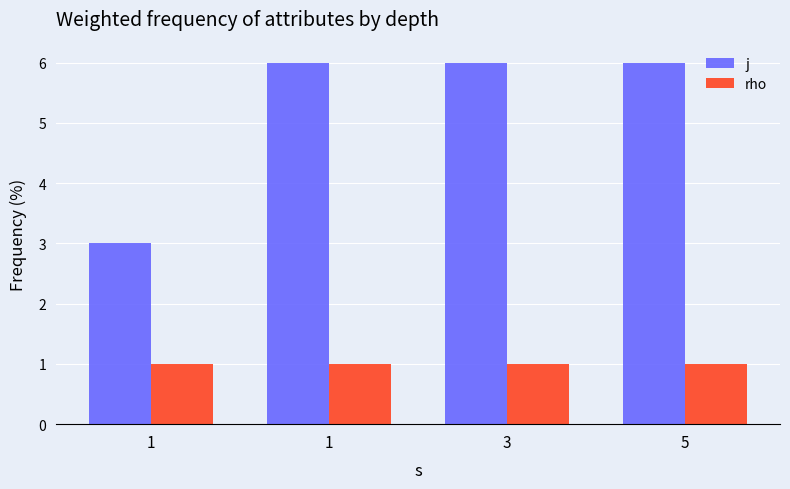

What is the spread (max minus min) of values at 3?

5